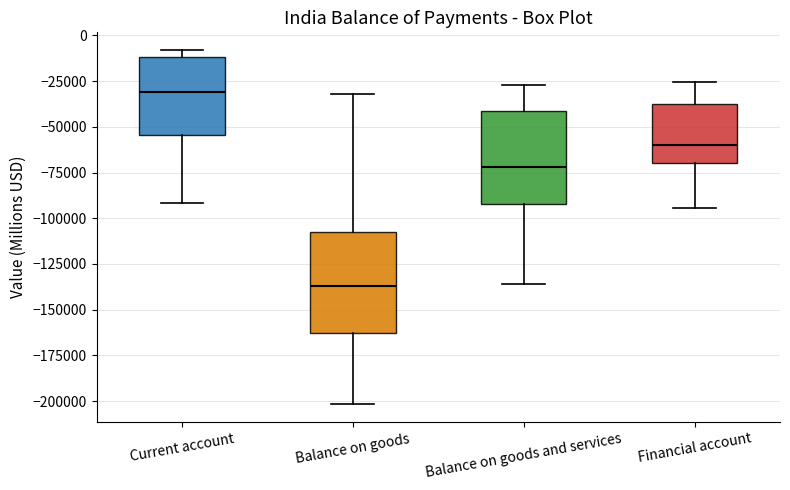

Reading left to right, transcribe this box plot: for each box, give where its median line is, the range the box spans, and where its two whiskers end, as read against the y-axis. The values are not printed on the chart, so give them approximately, as read against the axis.

Current account: median -30000, box -55000 to -10000, whiskers -90000 to -10000 (just above the box's upper edge)
Balance on goods: median -135000, box -165000 to -105000, whiskers -200000 to -30000
Balance on goods and services: median -70000, box -90000 to -40000, whiskers -135000 to -25000
Financial account: median -60000, box -70000 to -40000, whiskers -95000 to -25000